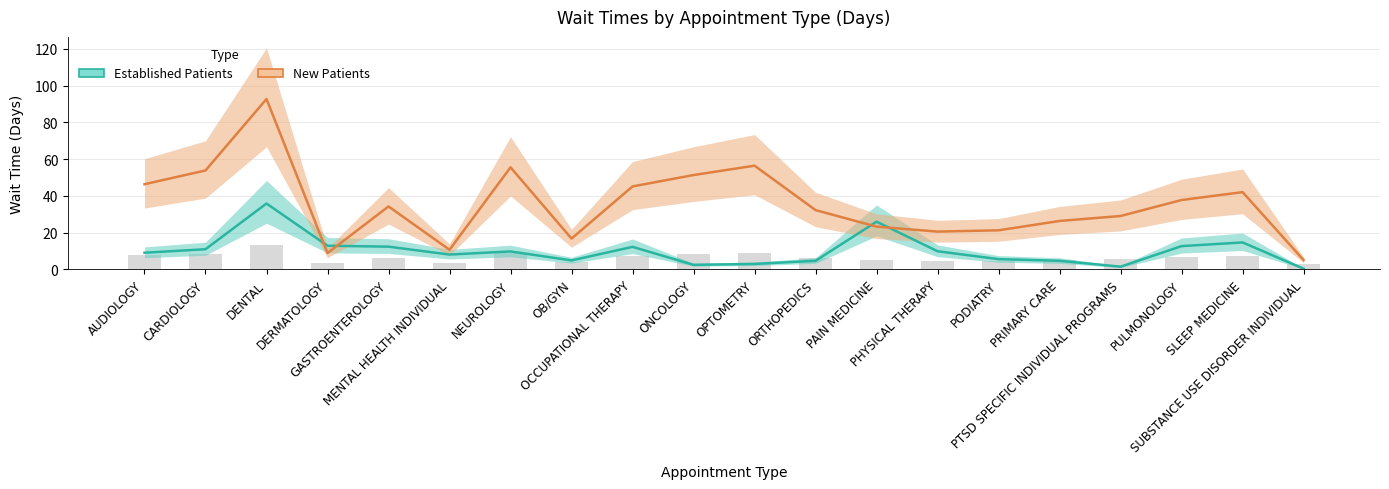

List the labels in order of Established Patients value, largest first.

DENTAL, PAIN MEDICINE, SLEEP MEDICINE, DERMATOLOGY, PULMONOLOGY, GASTROENTEROLOGY, OCCUPATIONAL THERAPY, CARDIOLOGY, PHYSICAL THERAPY, NEUROLOGY, AUDIOLOGY, MENTAL HEALTH INDIVIDUAL, PODIATRY, OB/GYN, ORTHOPEDICS, PRIMARY CARE, OPTOMETRY, ONCOLOGY, PTSD SPECIFIC INDIVIDUAL PROGRAMS, SUBSTANCE USE DISORDER INDIVIDUAL